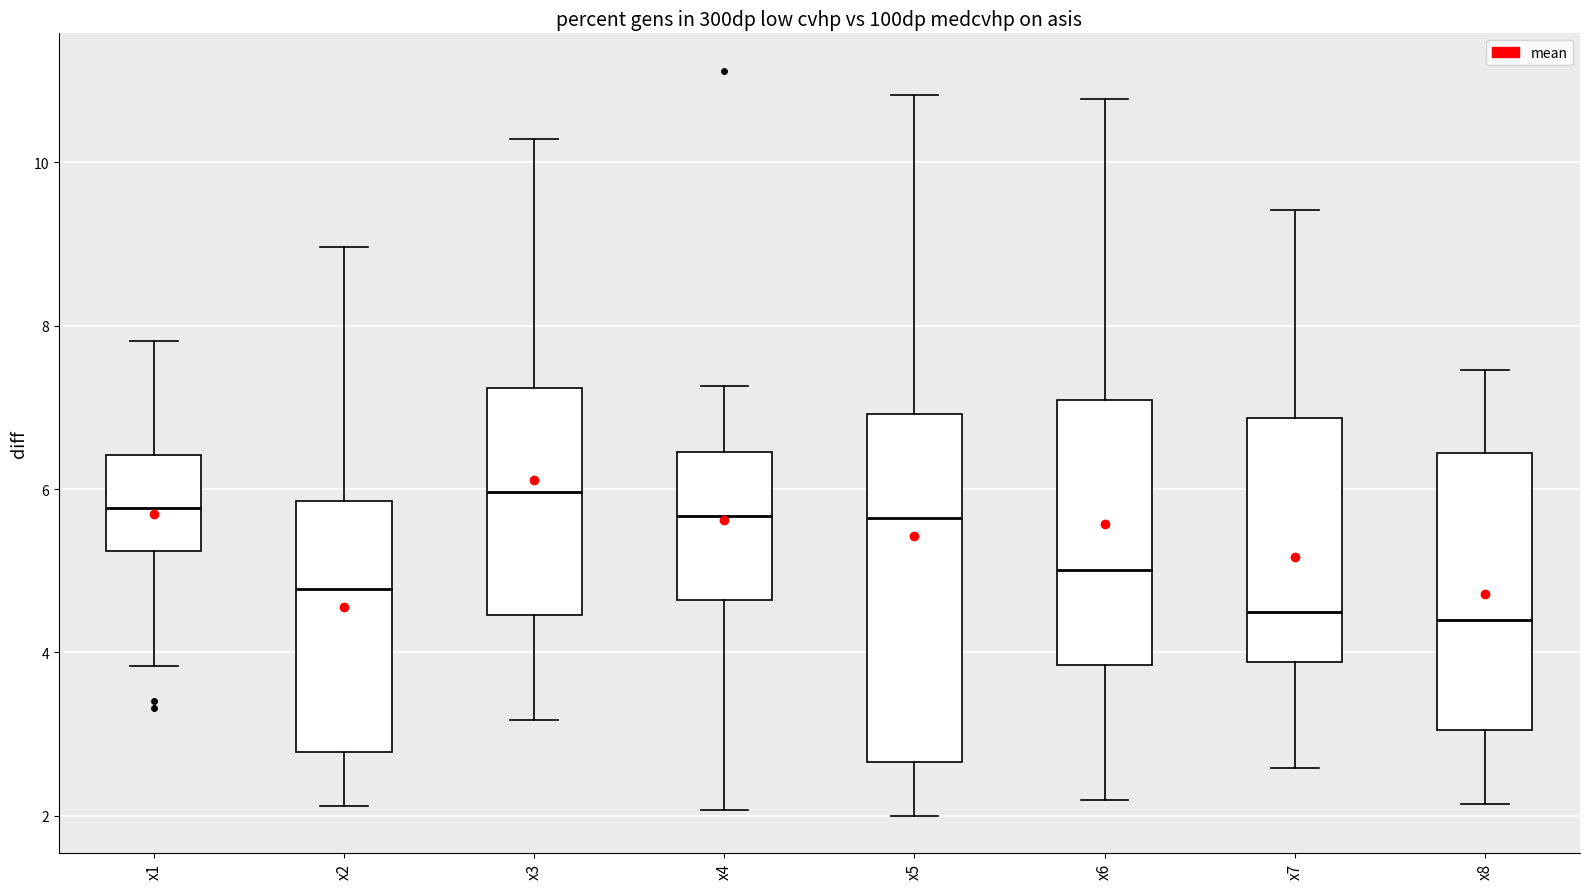

Reading left to right, transcribe this box plot: for each box, give where its median line is, the range the box spans, and where its two whiskers end, as read against the y-axis. The values are not printed on the chart, so give them approximately, as read against the axis.

x1: median 5.8, box 5.2 to 6.4, whiskers 3.8 to 7.8
x2: median 4.8, box 2.8 to 5.8, whiskers 2.2 to 9.0
x3: median 6.0, box 4.4 to 7.2, whiskers 3.2 to 10.2
x4: median 5.6, box 4.6 to 6.4, whiskers 2.0 to 7.2
x5: median 5.6, box 2.6 to 7.0, whiskers 2.0 to 10.8
x6: median 5.0, box 3.8 to 7.0, whiskers 2.2 to 10.8
x7: median 4.4, box 3.8 to 6.8, whiskers 2.6 to 9.4
x8: median 4.4, box 3.0 to 6.4, whiskers 2.2 to 7.4